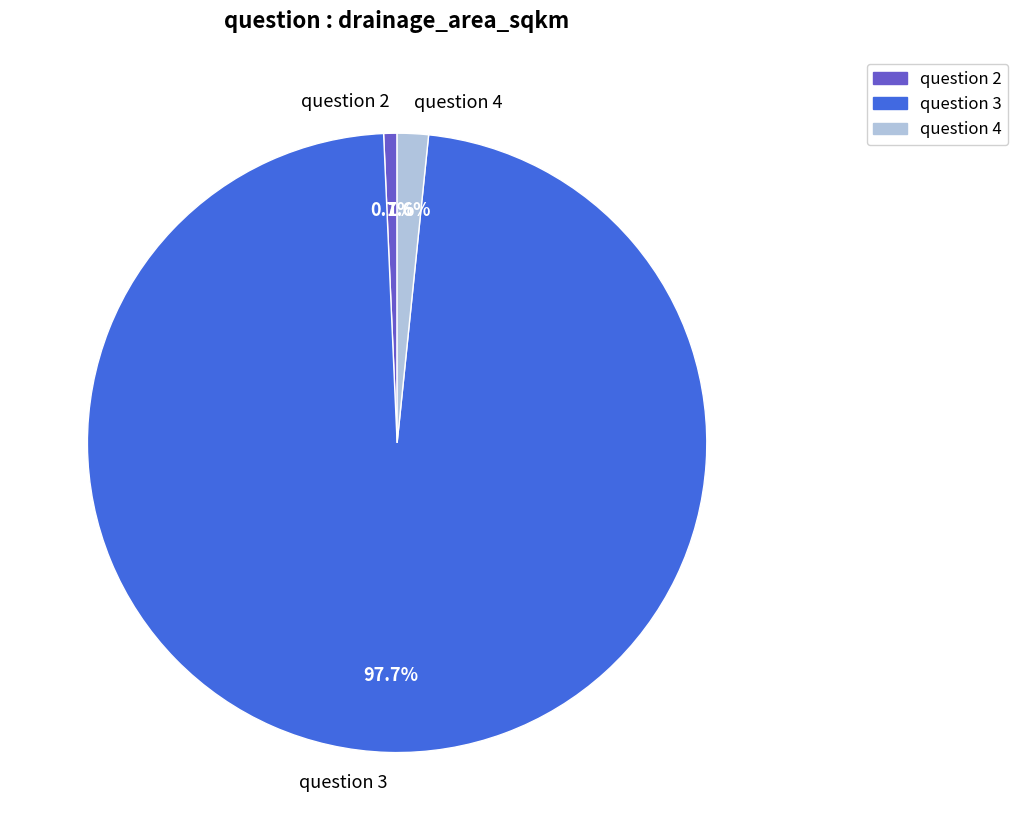

To the nearest percent, what is the difference between the largest and smallest slice percentages?

97%